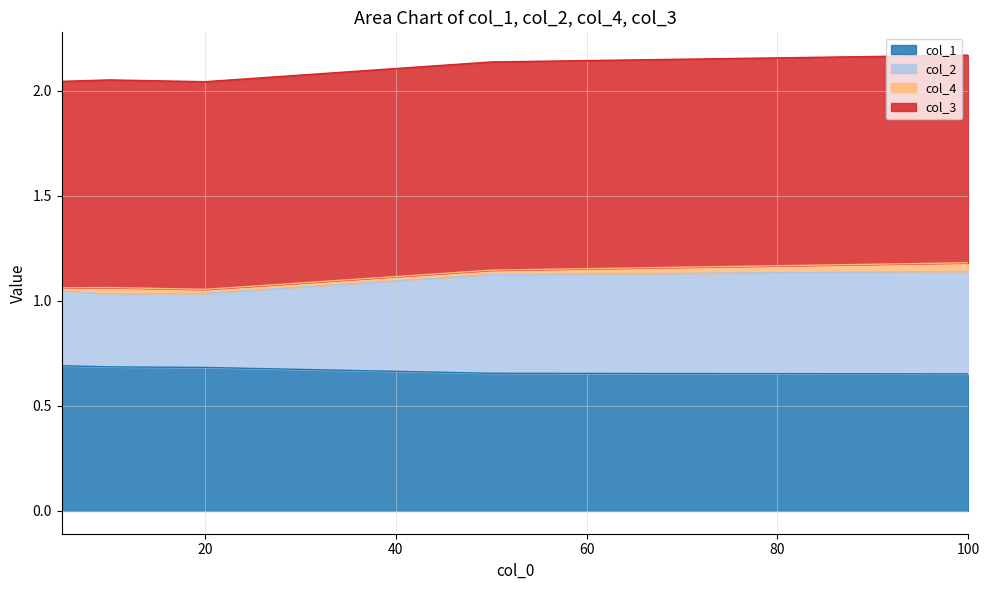

What is the difference between the maximum and minimum values in the col_2 series?

0.1